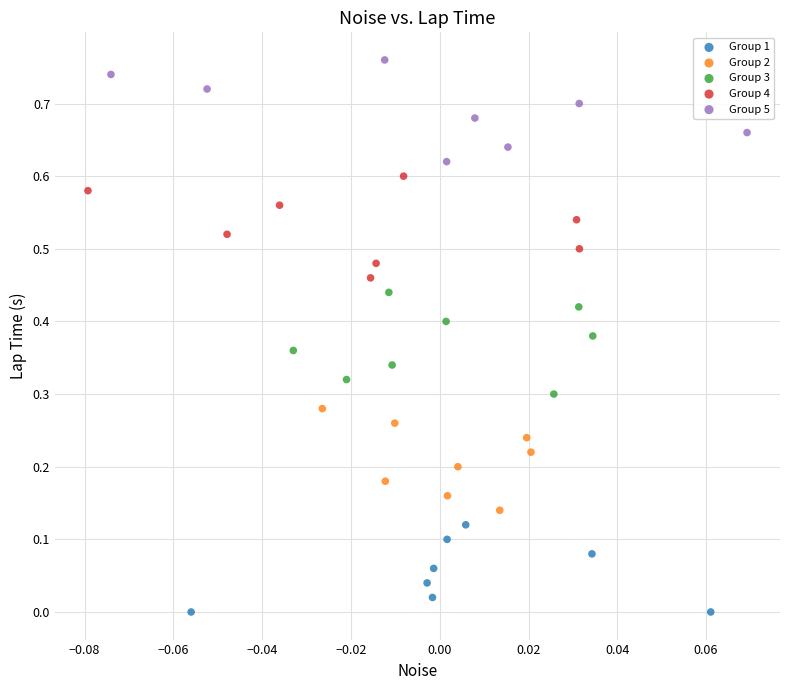

Which series contains the lowest Y value?

Group 1